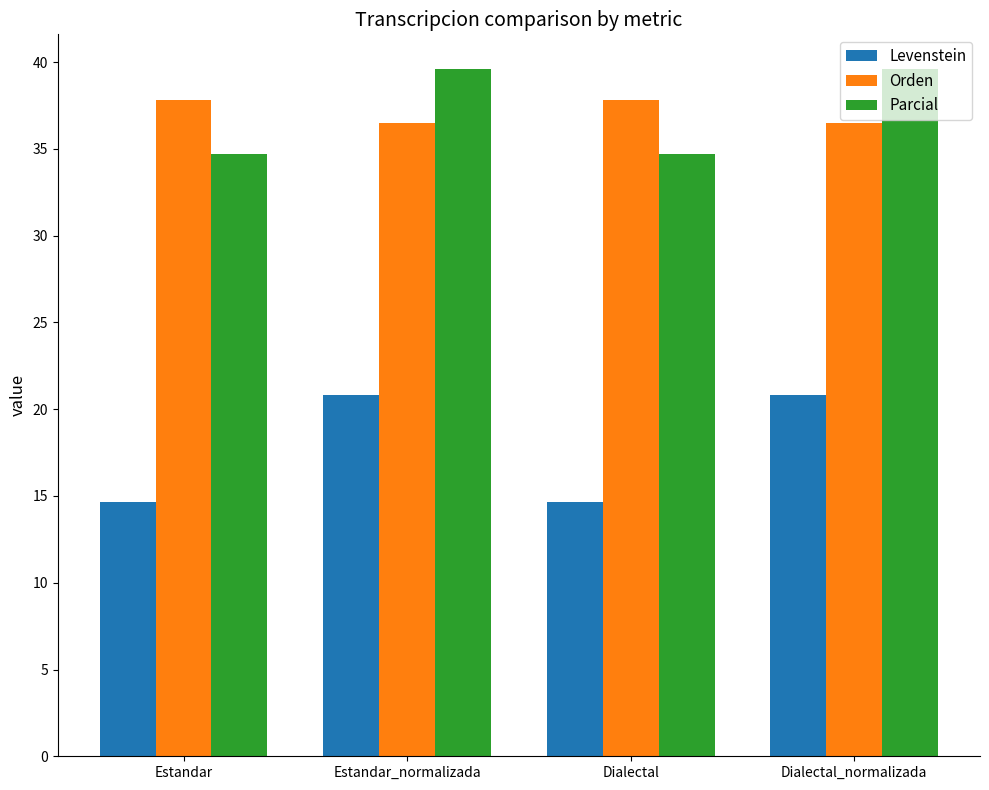

Reading right to left, list all the values displayed in this chart.

Levenstein: Dialectal_normalizada=20.8	Dialectal=14.7	Estandar_normalizada=20.8	Estandar=14.7
Orden: Dialectal_normalizada=36.5	Dialectal=37.8	Estandar_normalizada=36.5	Estandar=37.8
Parcial: Dialectal_normalizada=39.6	Dialectal=34.7	Estandar_normalizada=39.6	Estandar=34.7